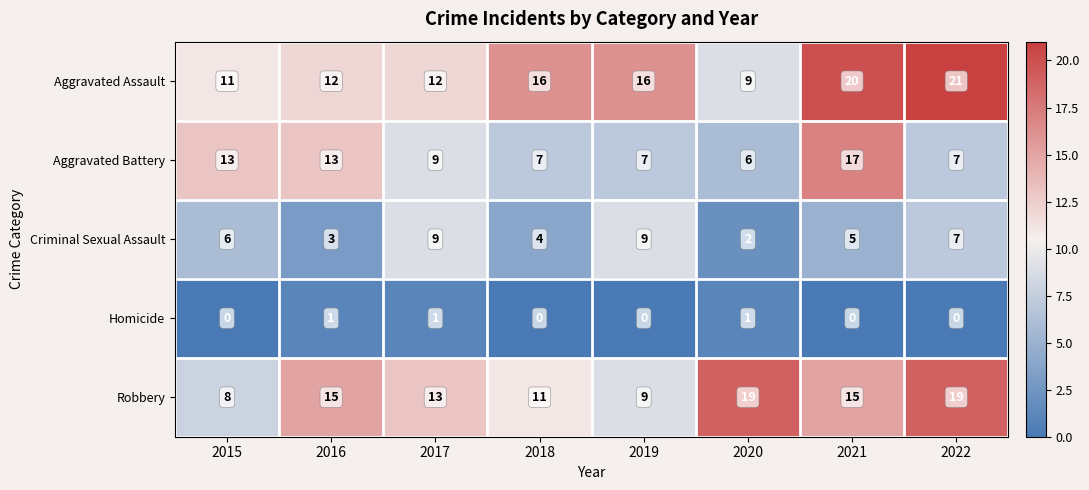

Where is Robbery nearest to the value 13?

2017